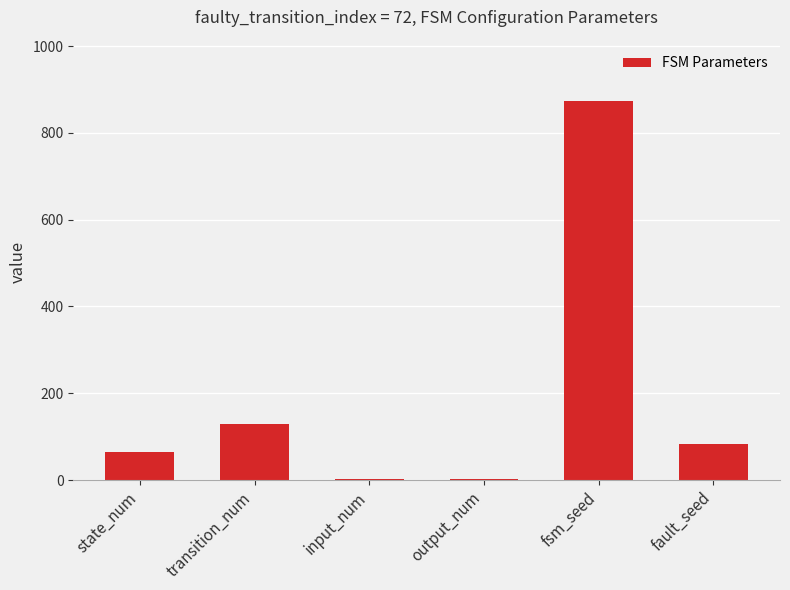

Where is the data nearest to the value 438?

transition_num